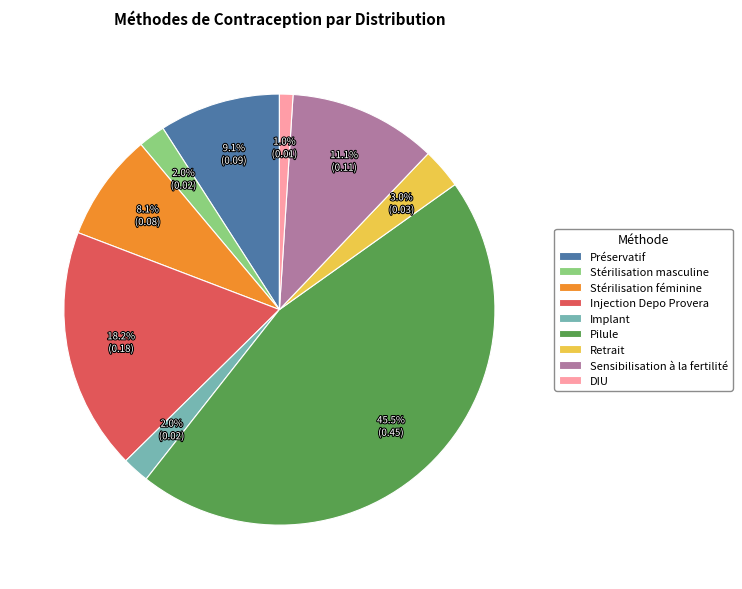

What is the smallest slice in the pie chart?

DIU